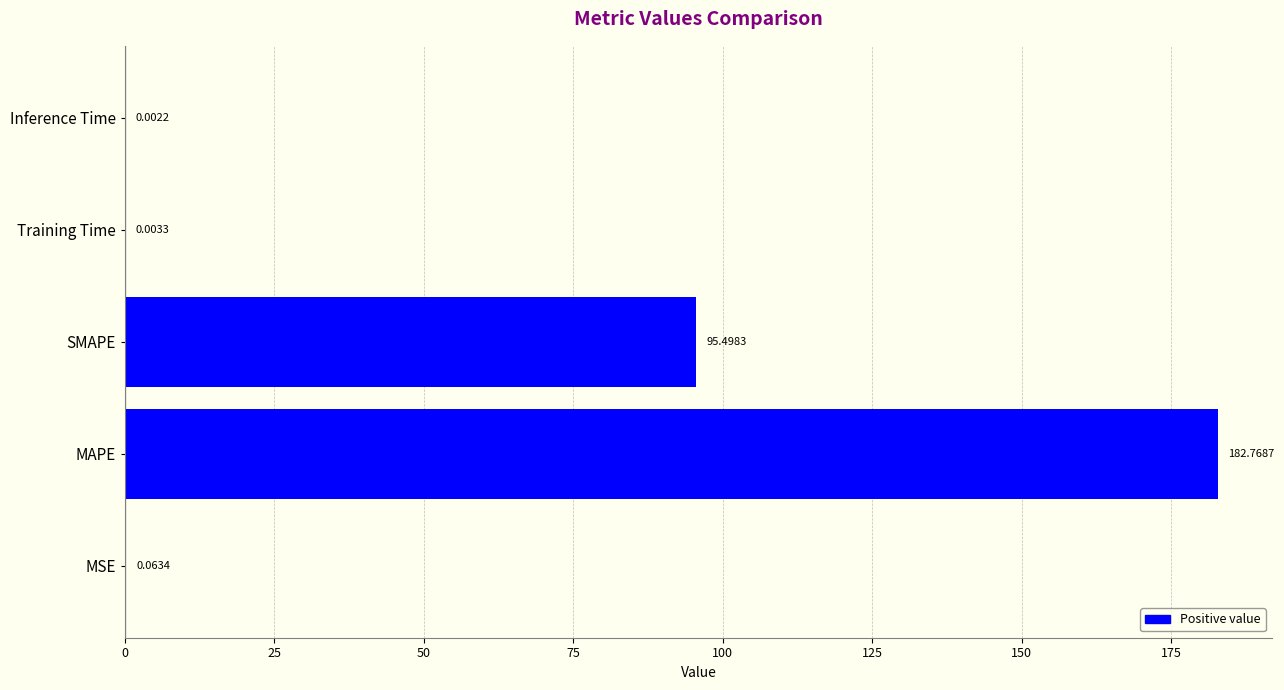

At which category does the chart reach its peak across all series?

MAPE